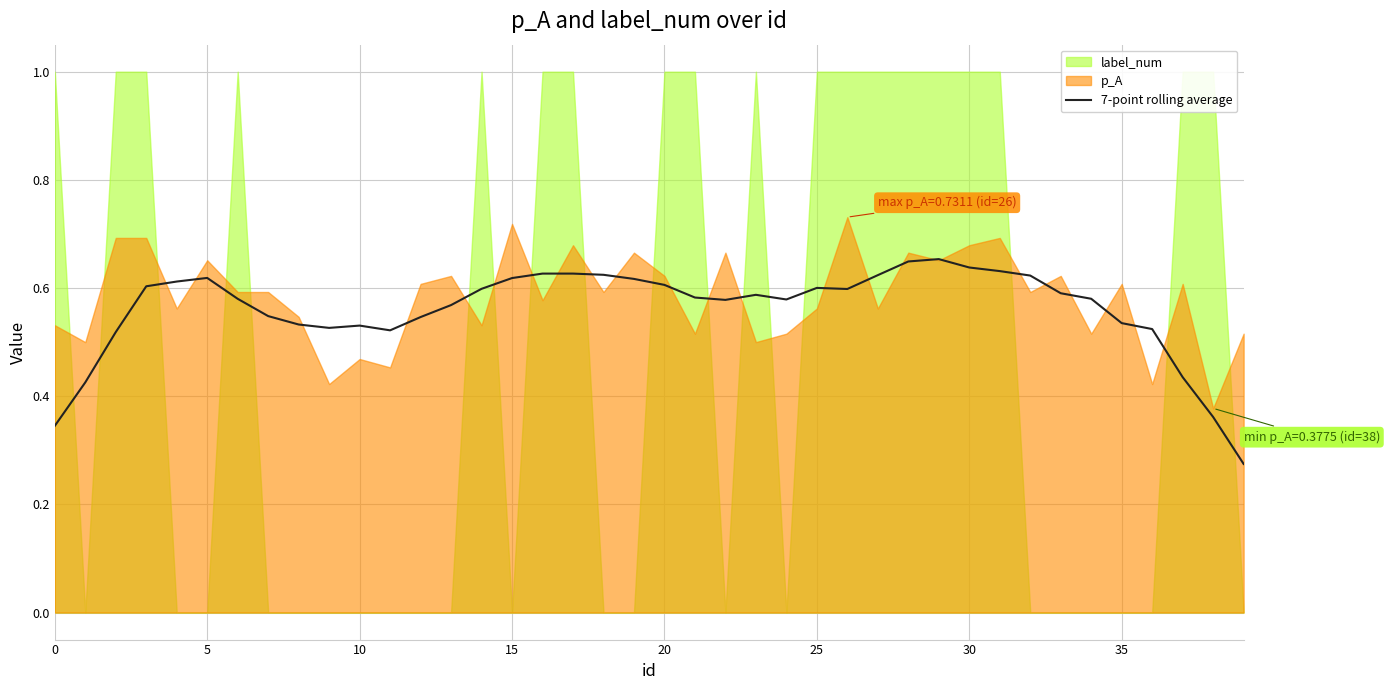

Does the chart display data point markers on the line(s)?

No